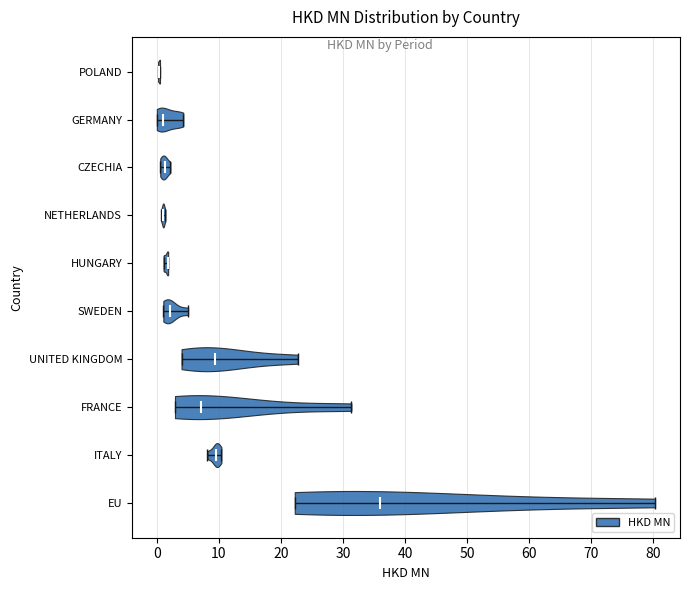

Reading bottom to top, read every violin against the x-axis: where its median line is, and the lowest and highest points it reaches. The values are not printed on the chart, so give them approximately, as read against the axis.

EU: median line 36, lowest point 22, highest point 80
ITALY: median line 10, lowest point 8, highest point 10
FRANCE: median line 7, lowest point 3, highest point 31
UNITED KINGDOM: median line 9, lowest point 4, highest point 23
SWEDEN: median line 2, lowest point 1, highest point 5
HUNGARY: median line 2, lowest point 1, highest point 2
NETHERLANDS: median line 1, lowest point 1, highest point 1
CZECHIA: median line 1, lowest point 1, highest point 2
GERMANY: median line 1, lowest point 0, highest point 4
POLAND: median line 0, lowest point 0, highest point 1